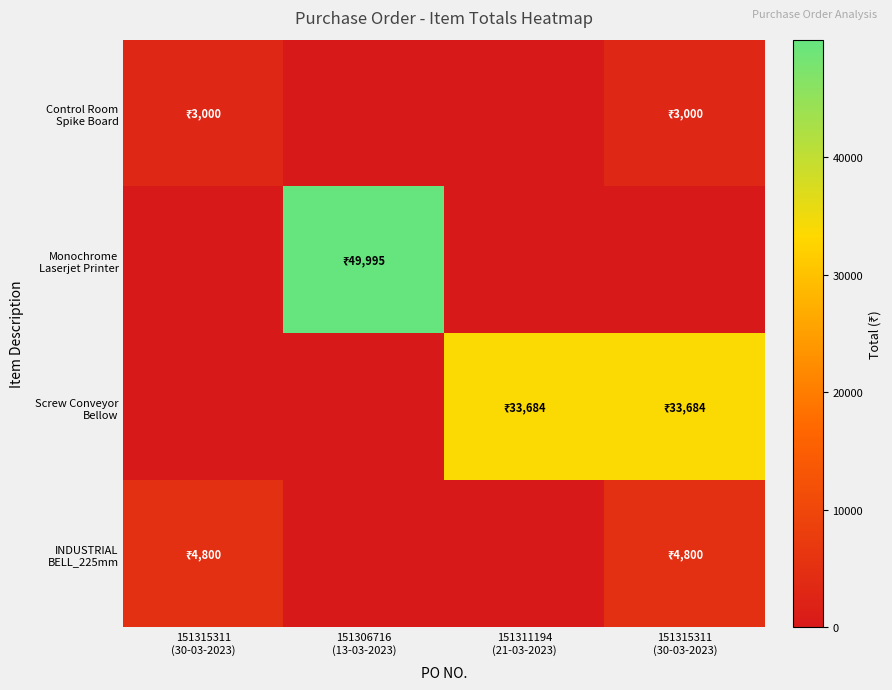

Which has a higher value, 151315311
(30-03-2023) or 151311194
(21-03-2023)?

151315311
(30-03-2023)